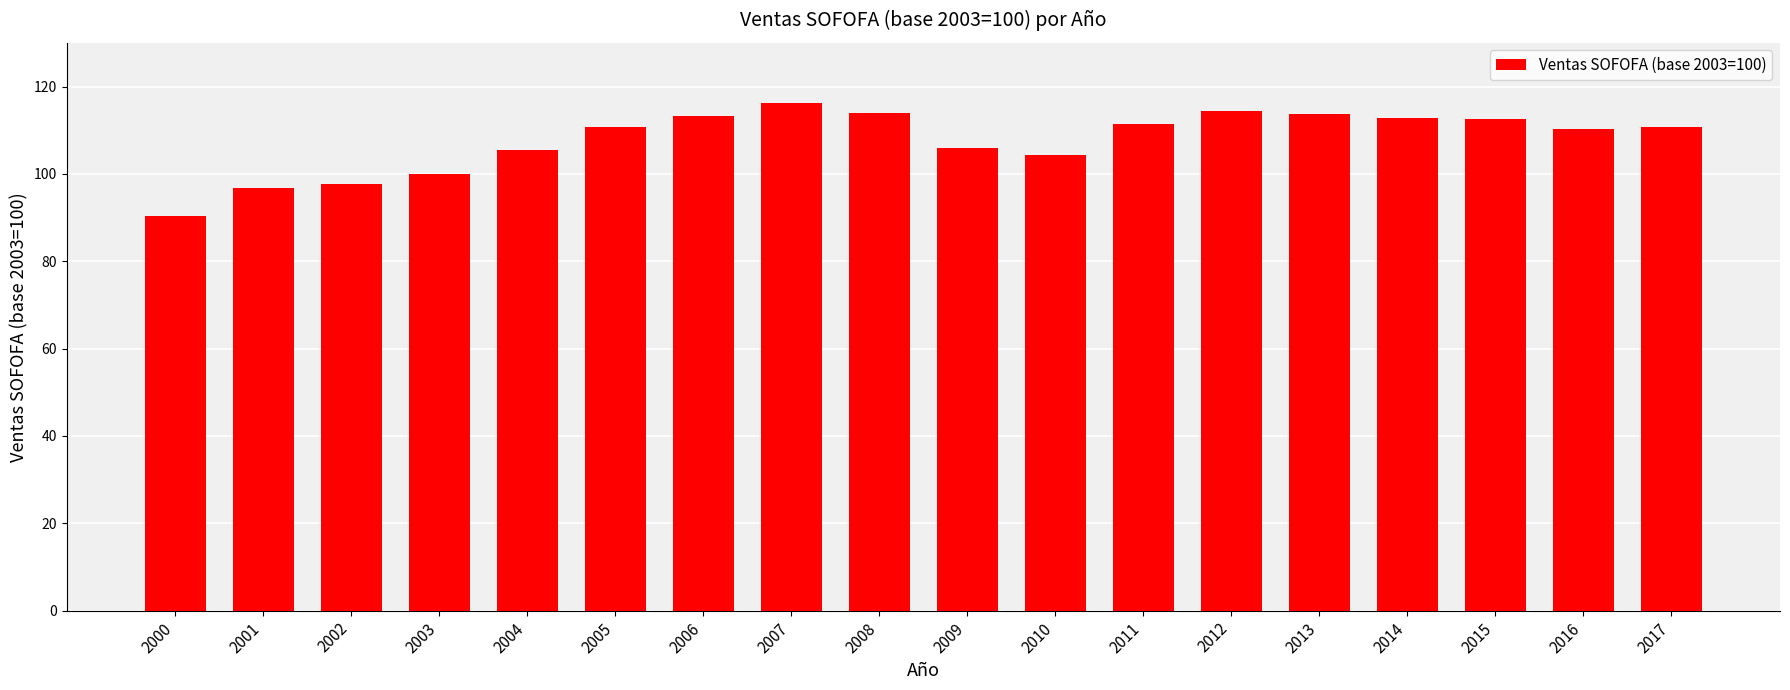

Which category has the lowest value across all series?

2000